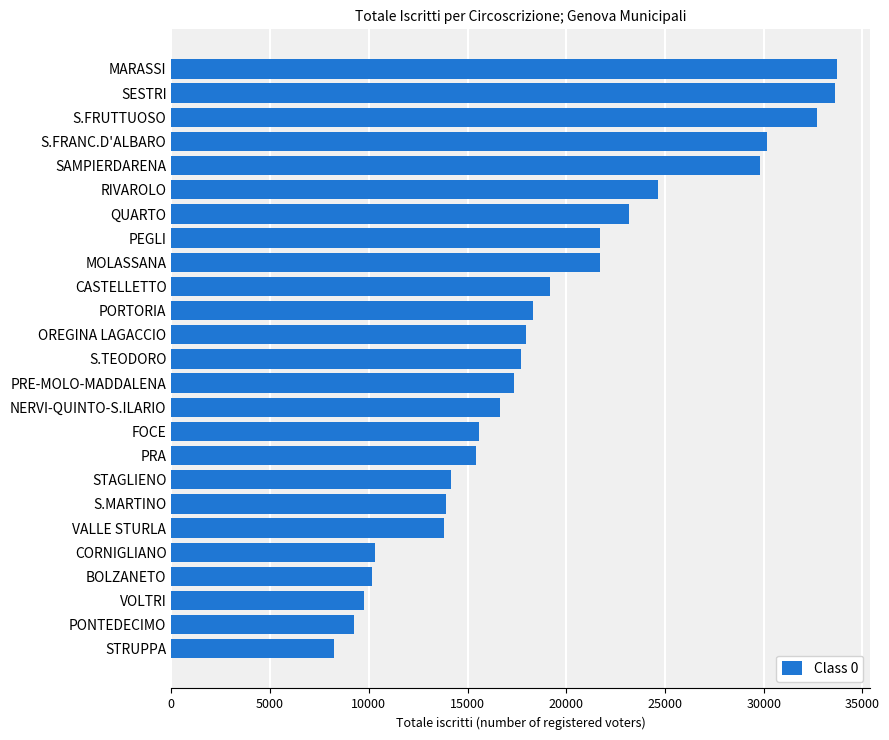

What is the minimum value shown in the chart?

8218